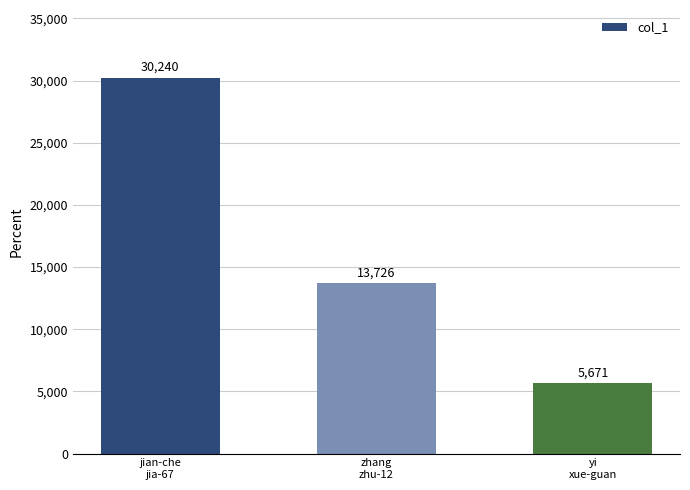

What value does the data have at yi
xue-guan?

5671